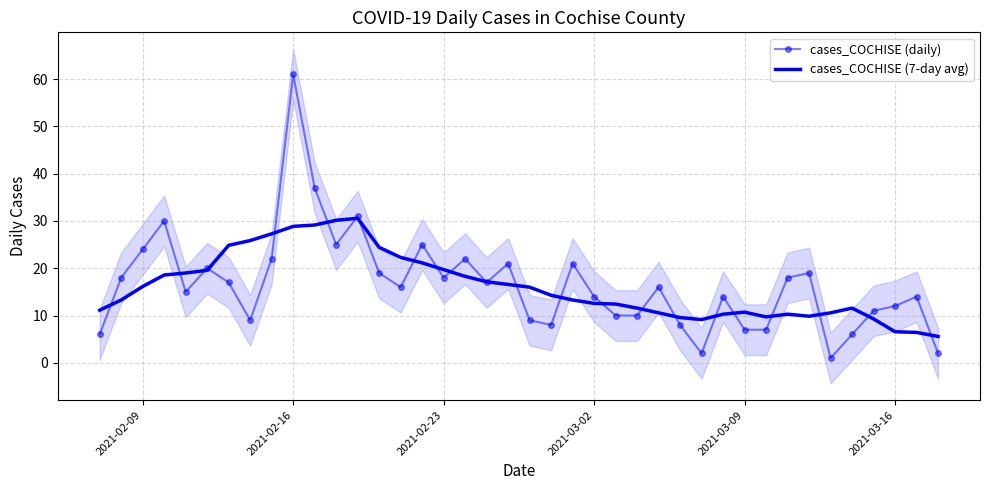

True or false: cases_COCHISE (daily) has a value of 12.0 at 2021-03-16.

True